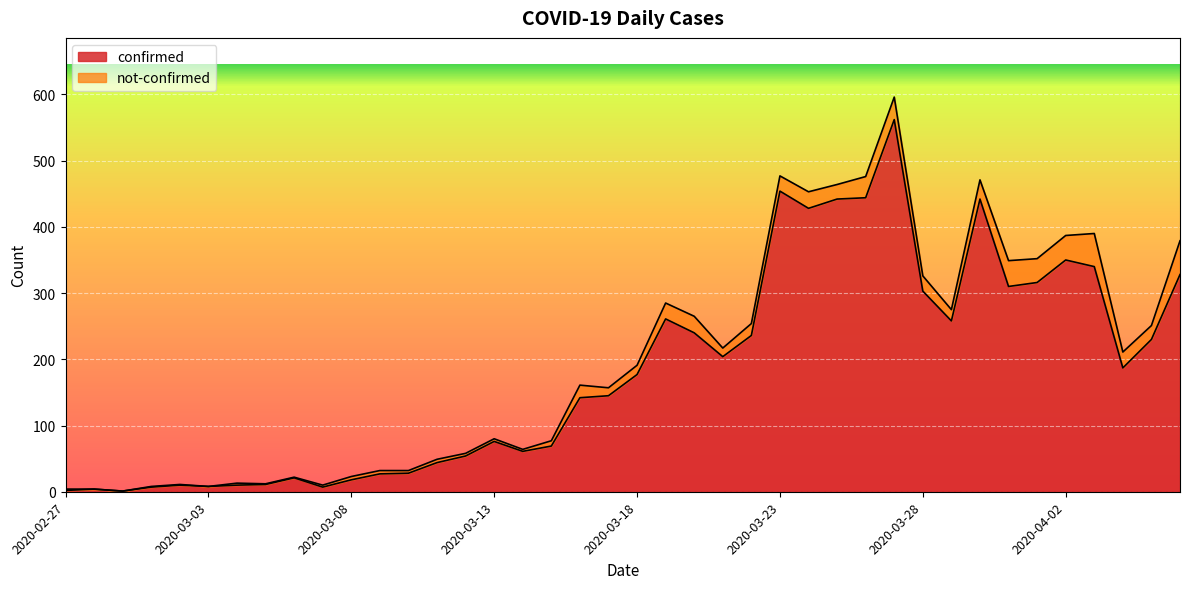

The value at 2020-03-06 is 5. True or false?

False